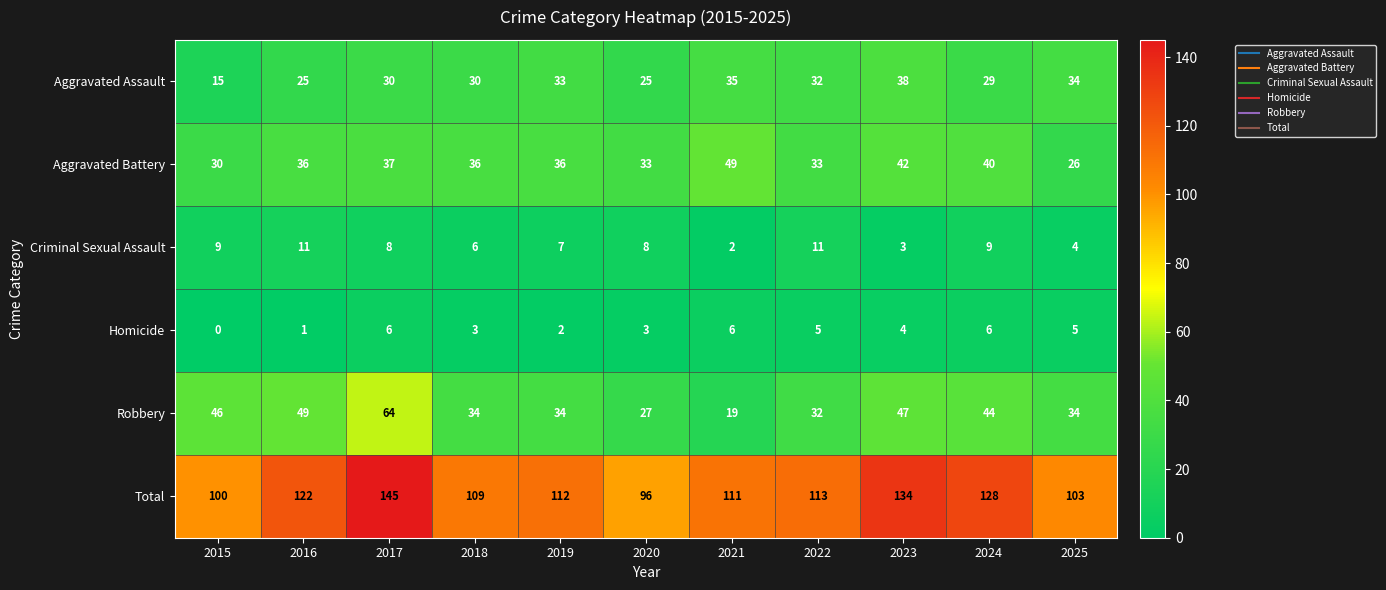

What is the sum of all Aggravated Battery values?

398